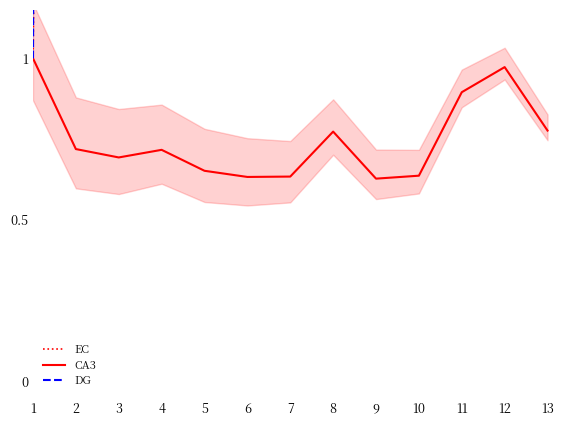

The CA3 series shows 0.9 at 11. True or false?

True